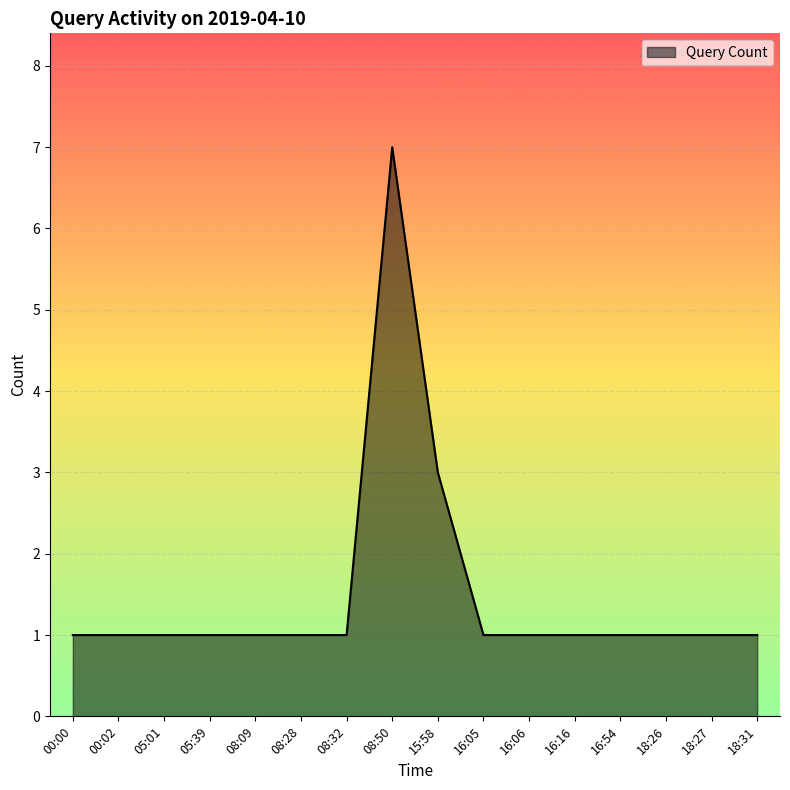

What is the difference between the values at 08:50 and 16:05?

6